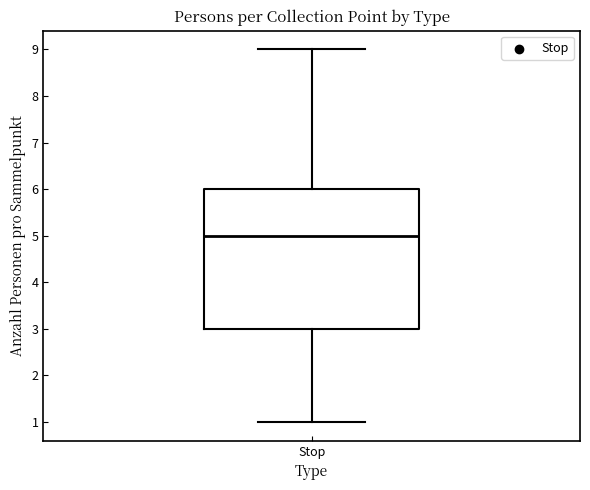

Where does the upper whisker of the box for Stop end on the y-axis? The values are not printed on the chart, so give them approximately, as read against the axis.

9